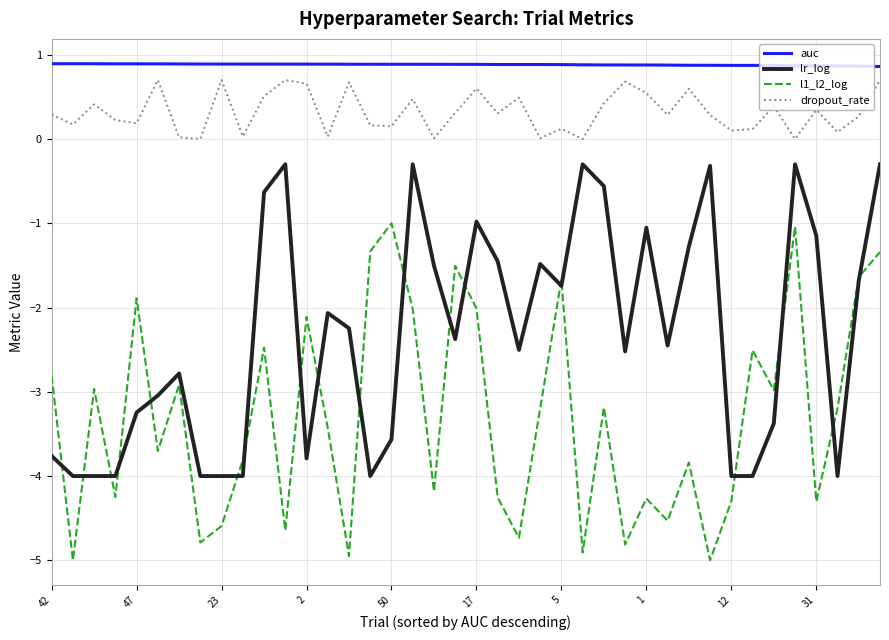

Which series has the largest range (max minus min)?

l1_l2_log